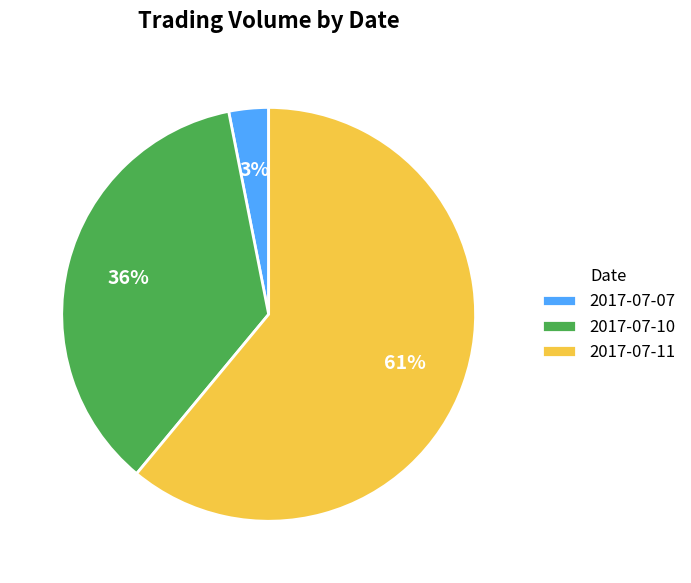

Which has a higher value, 2017-07-07 or 2017-07-10?

2017-07-10